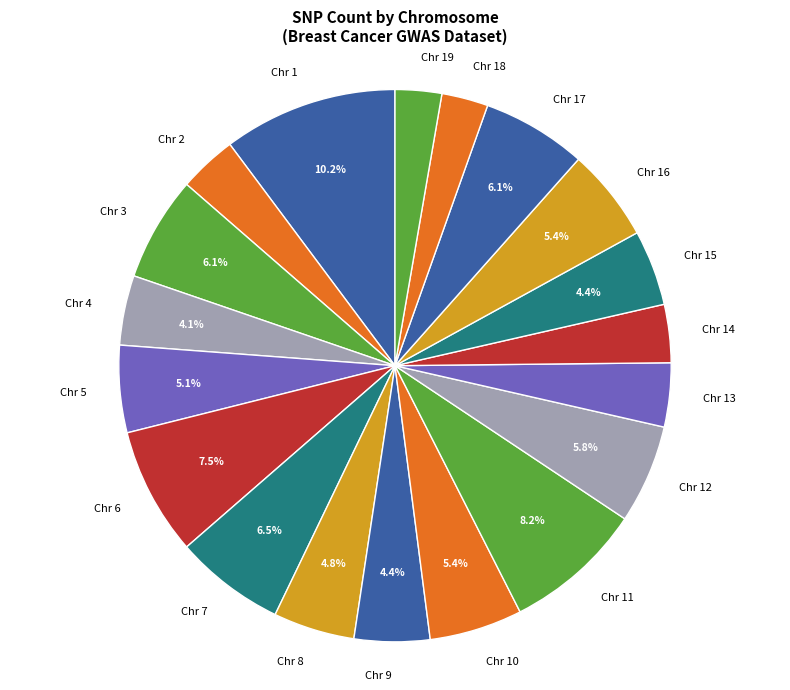

Between Chr 11 and Chr 18, which is larger?

Chr 11